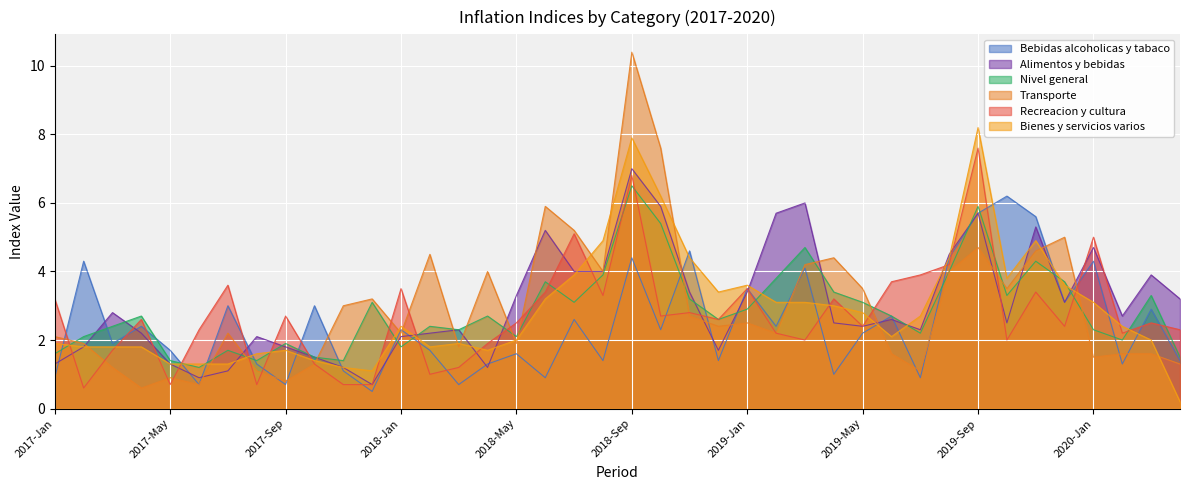

What is the lowest value of the Bebidas alcoholicas y tabaco series?

0.5